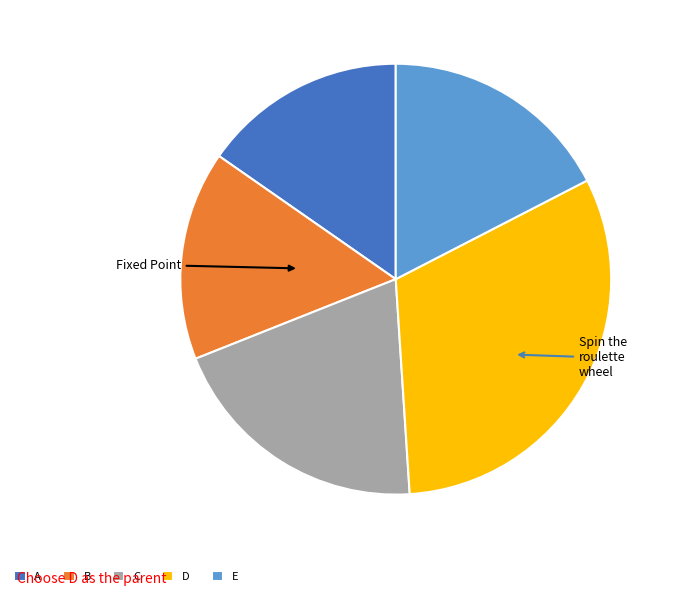

Approximately how many times larger is the value at B compared to E?

0.9